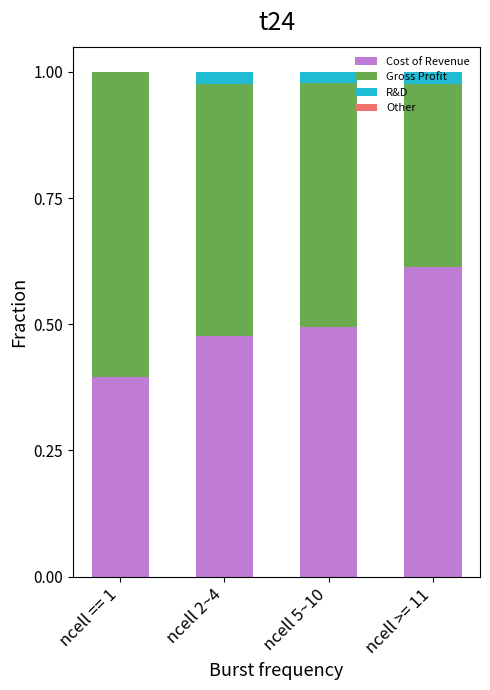

What is the total value across all series at ncell 5~10?

1.0